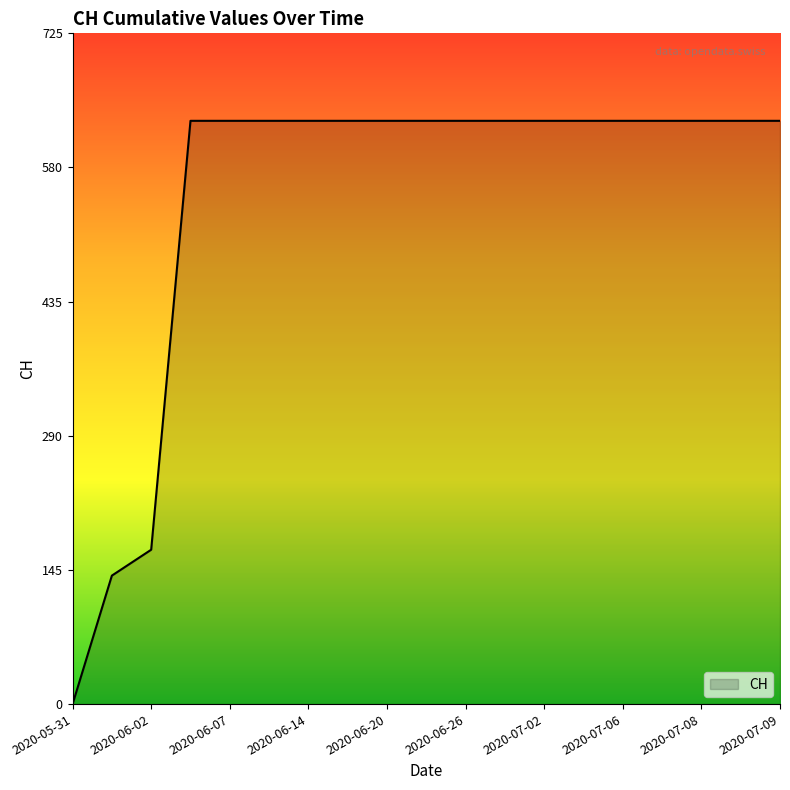

What is the difference between the maximum and minimum values?

631